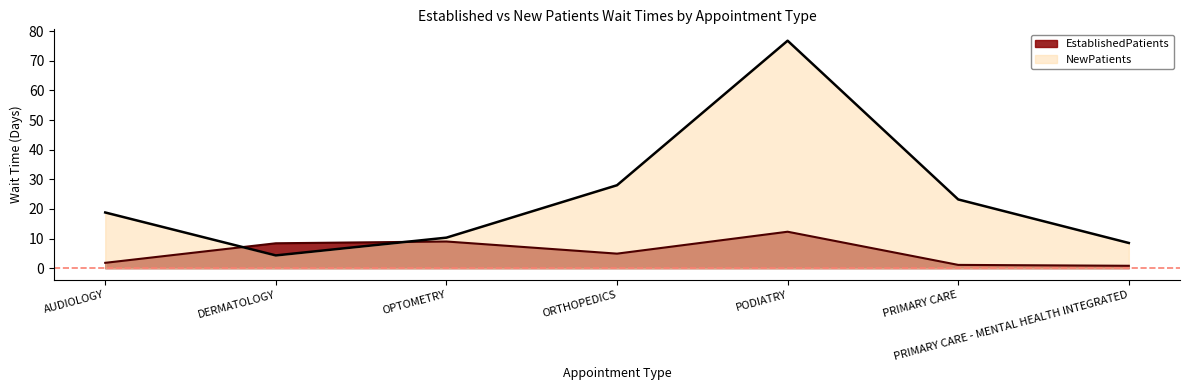

At which category does EstablishedPatients reach its first local valley?

ORTHOPEDICS